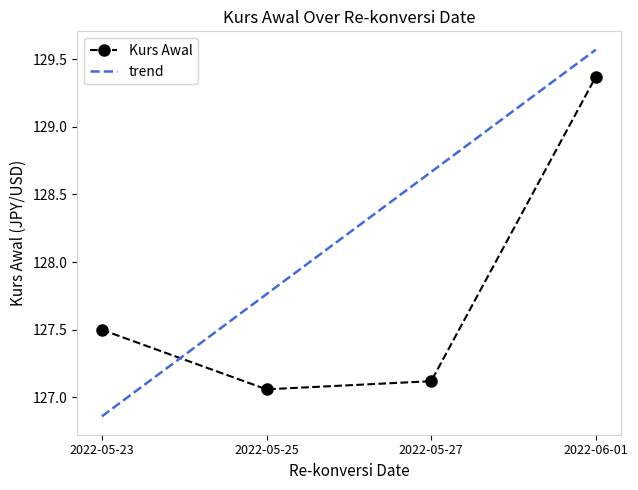

What is the difference between the Kurs Awal values at 2022-05-25 and 2022-05-27?

0.1